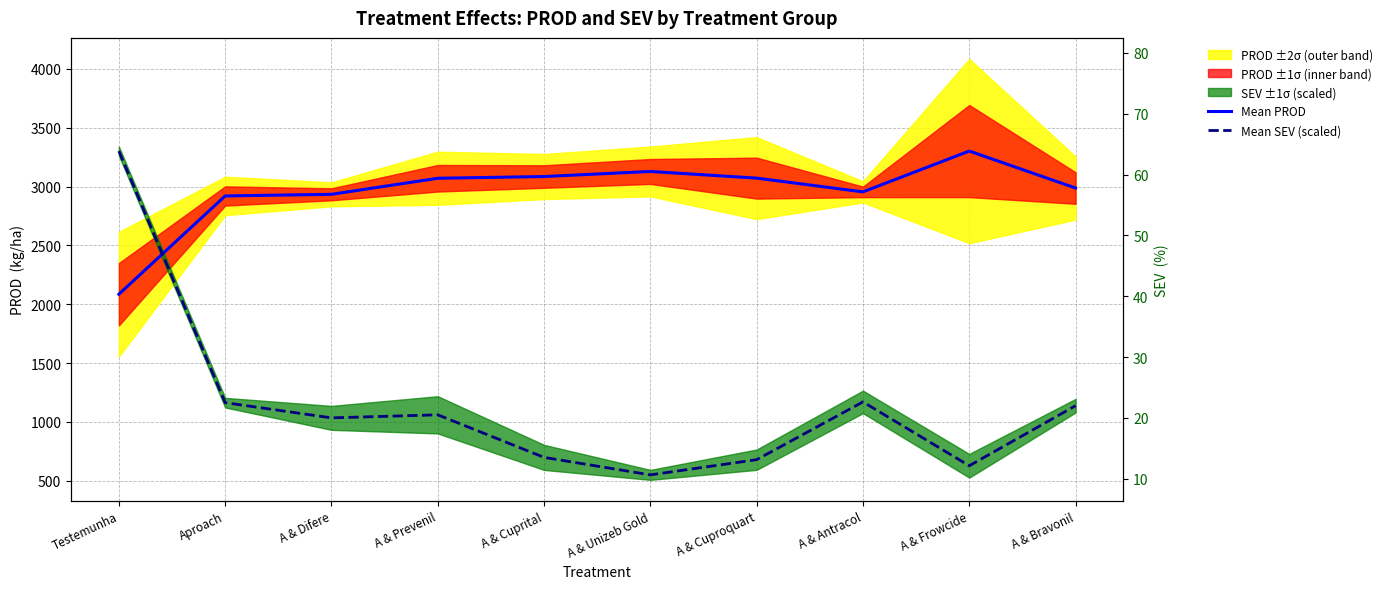

Where do Mean PROD and Mean SEV (scaled) first cross each other?

Testemunha and Aproach